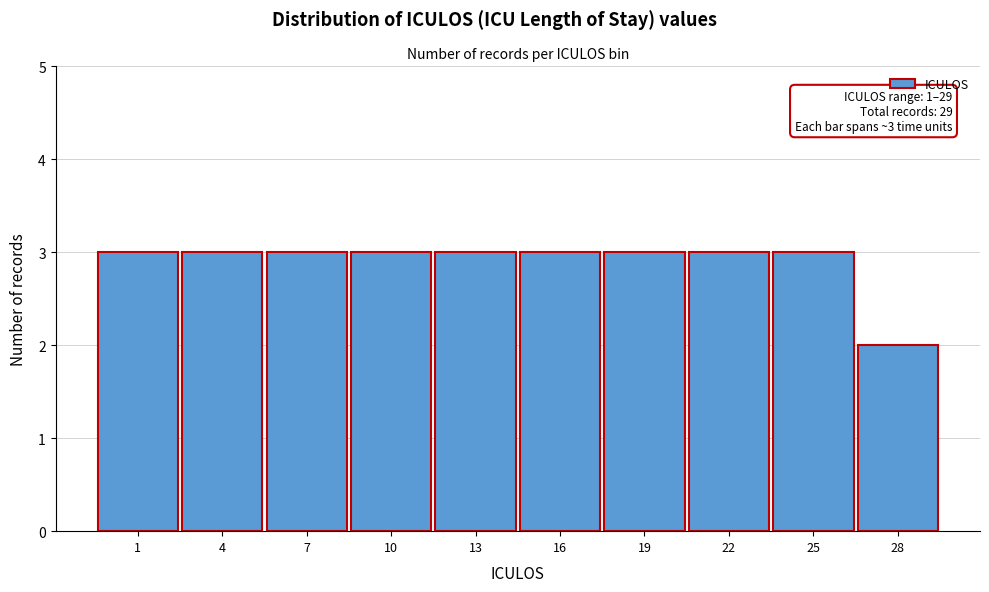

Reading right to left, list all the values displayed in this chart.

28=2	25=3	22=3	19=3	16=3	13=3	10=3	7=3	4=3	1=3